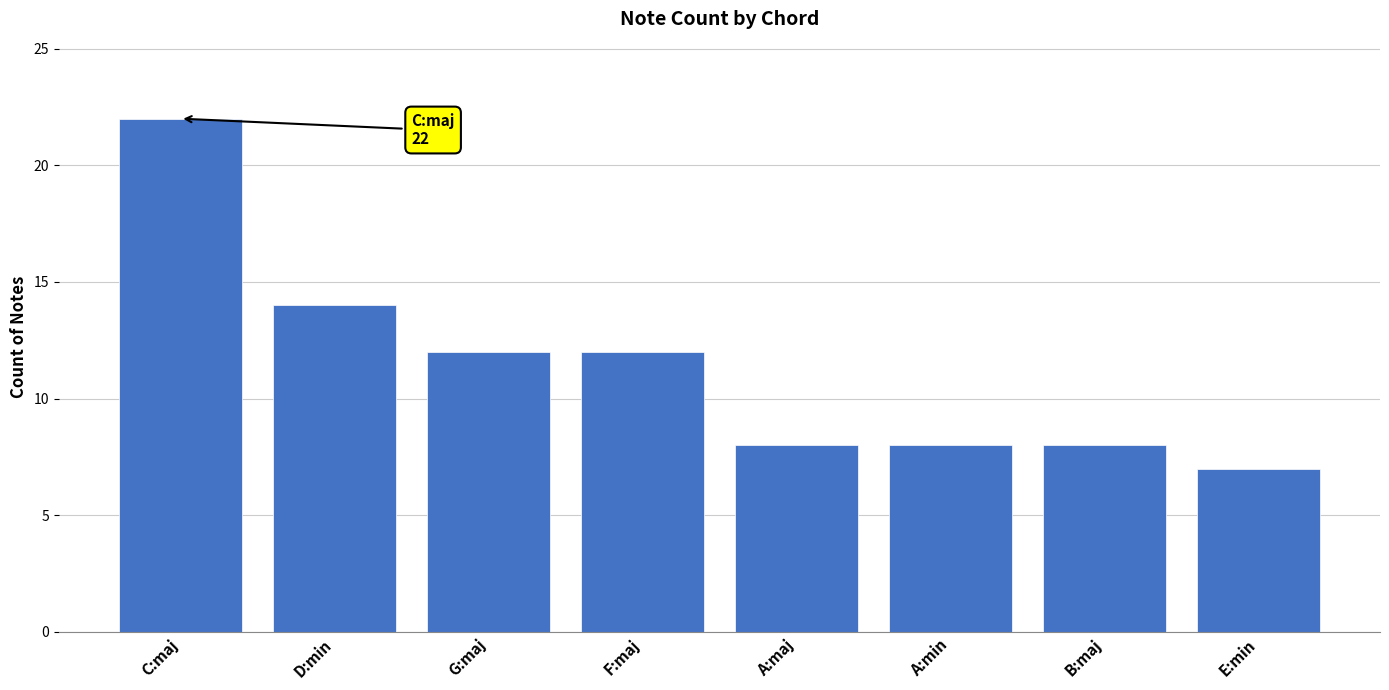

True or false: the data shows 8 at B:maj.

True